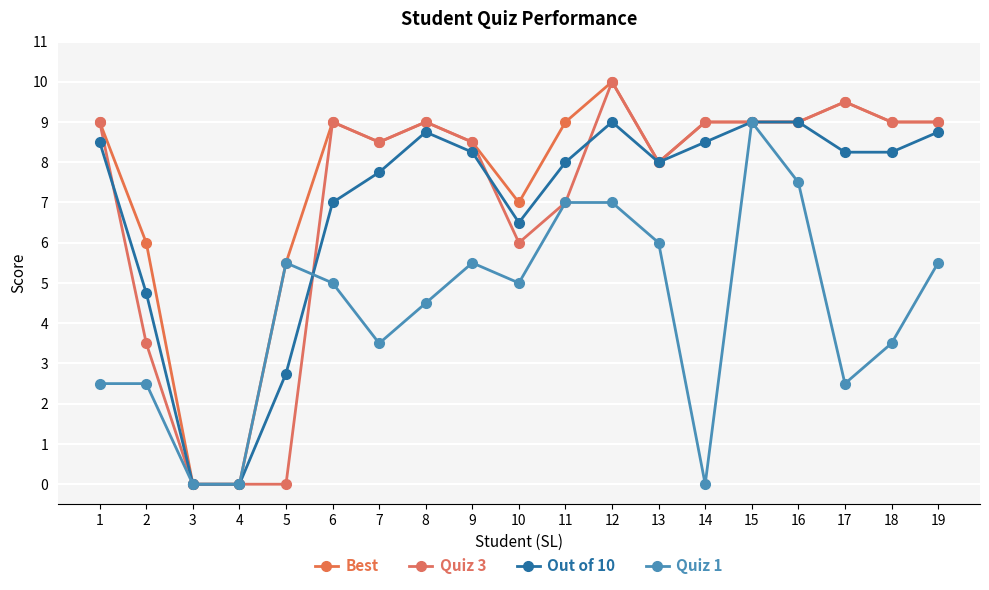

Is it true that Quiz 1 equals 4.9 at 12?

False